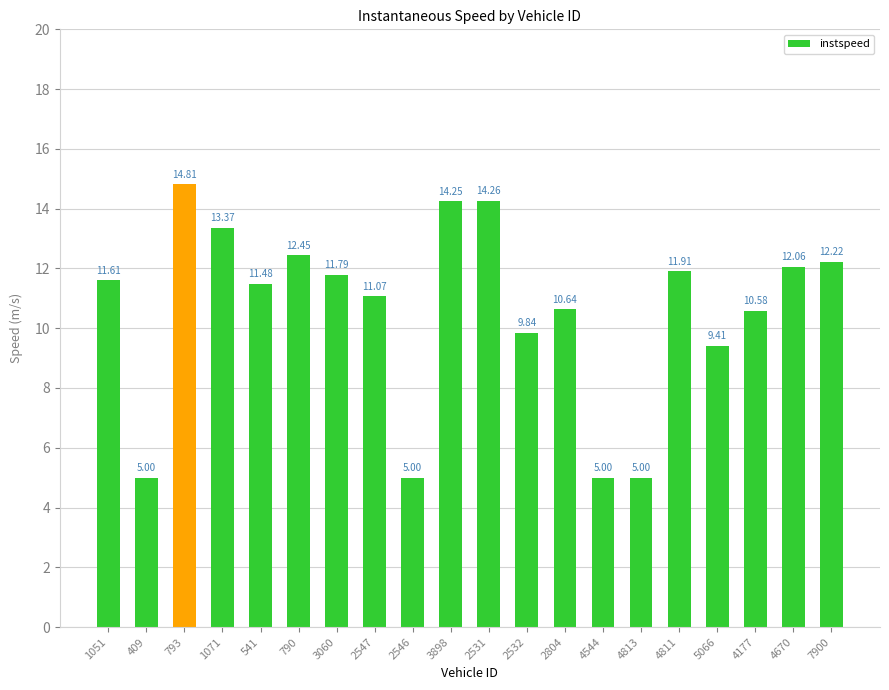

Read the value at 4544.

5.0